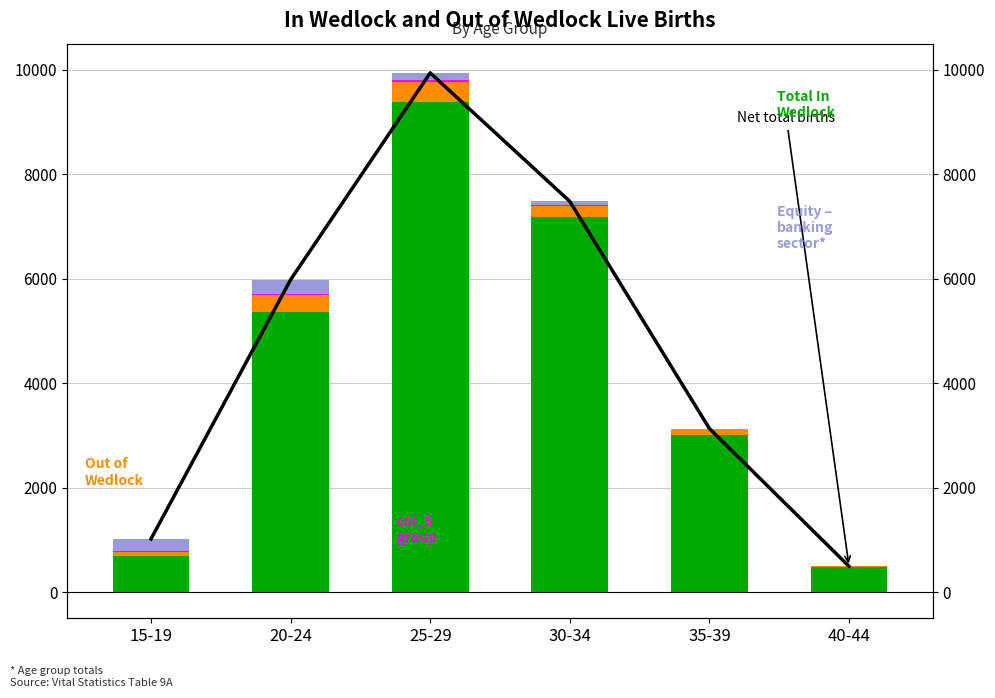

What is the maximum value shown in the chart?

9941